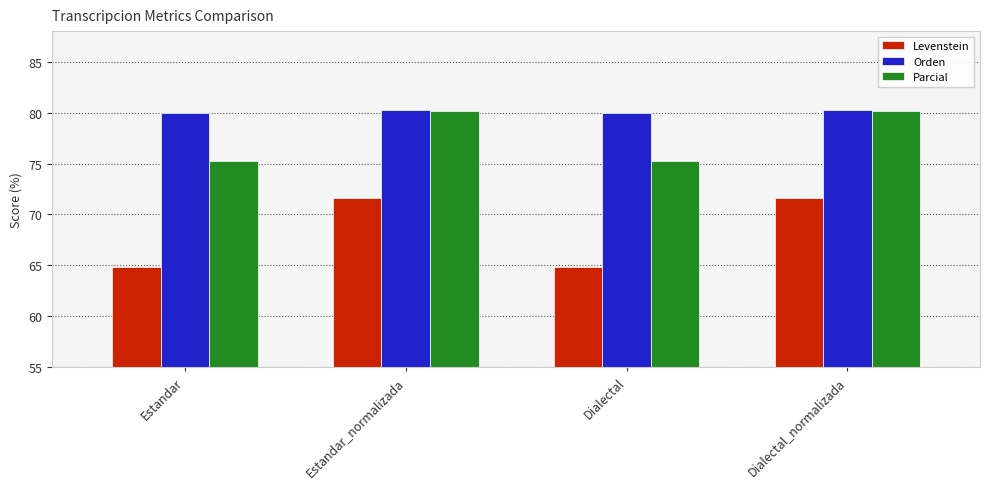

What is the difference between the highest and lowest values at Estandar?

15.1